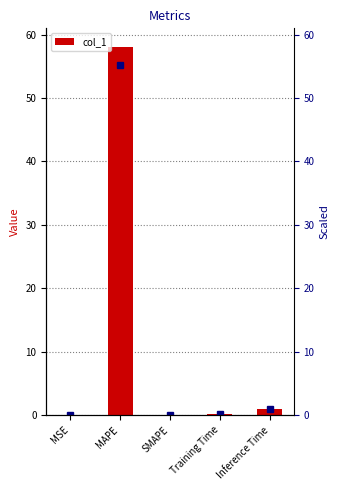

Between Training Time and MAPE, which is larger?

MAPE